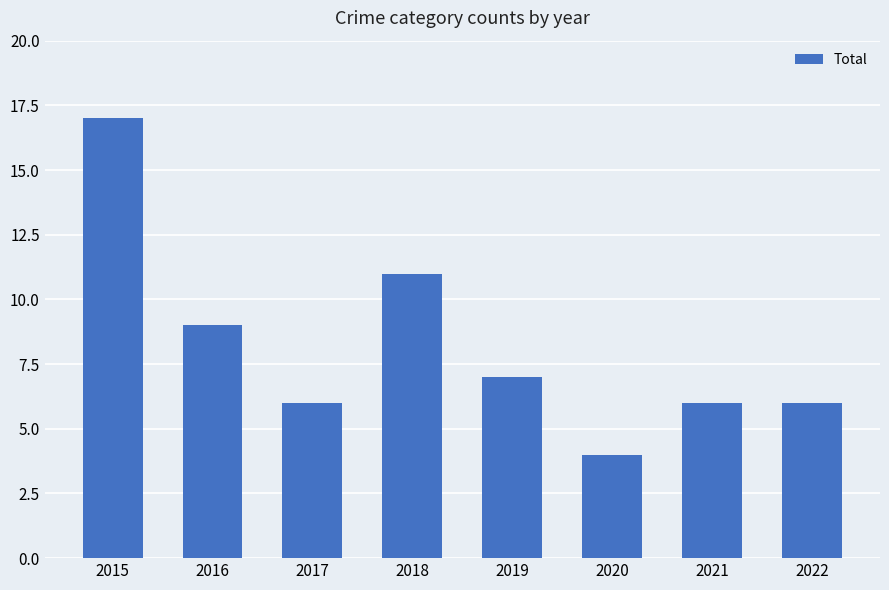

Which category has the lowest value across all series?

2020